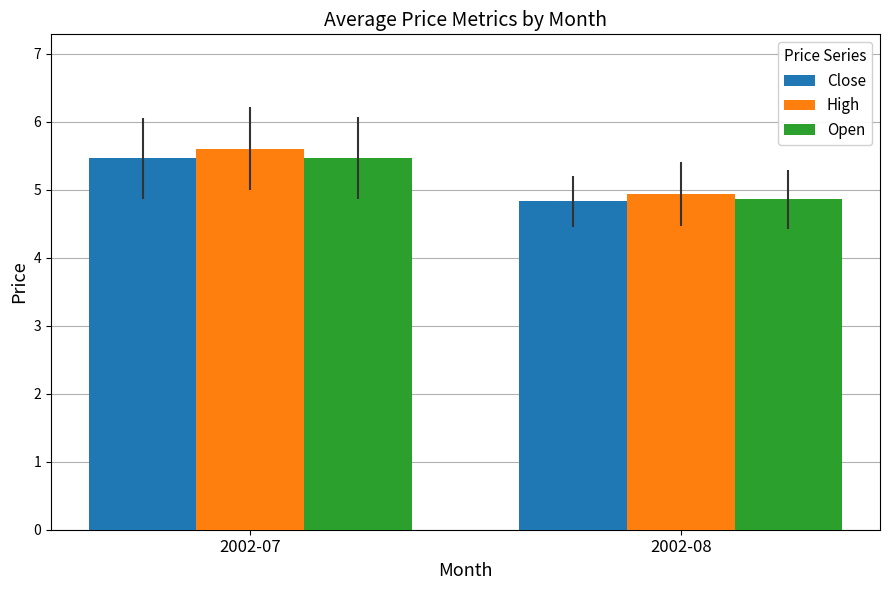

What is the sum of all Open values?

10.3